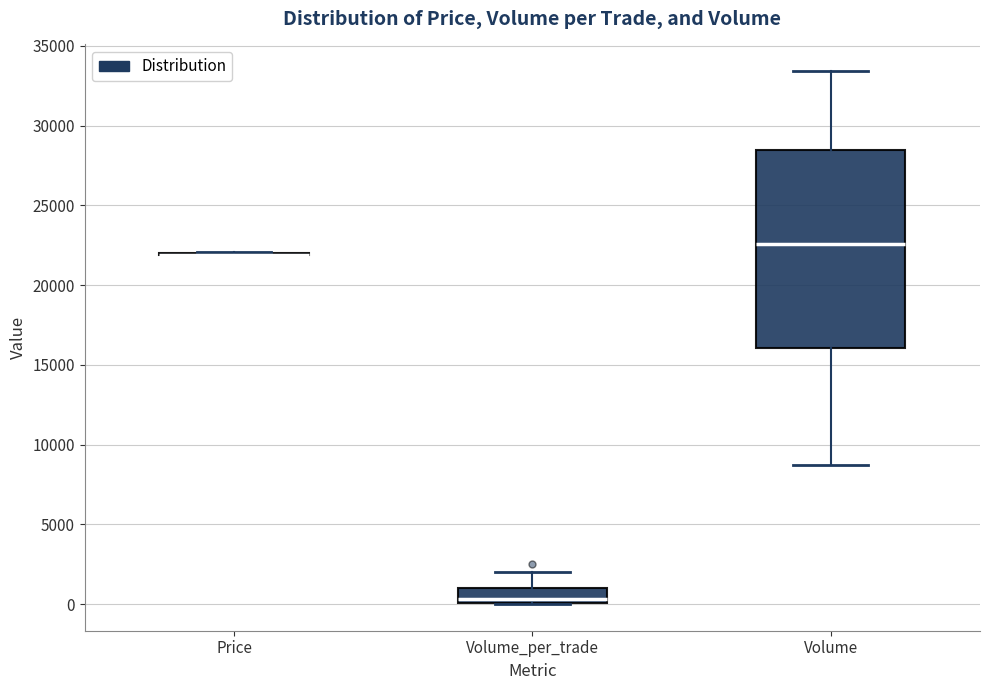

Reading left to right, read every box against the y-axis: the position of its median line, the range the box covers, and the ends of its whiskers. The values are not printed on the chart, so give them approximately, as read against the axis.

Price: box collapsed to a line at 22000, whiskers 22000 to 22000
Volume_per_trade: median 500, box 0 to 1000, whiskers 0 to 2000
Volume: median 22500, box 16000 to 28500, whiskers 8500 to 33500